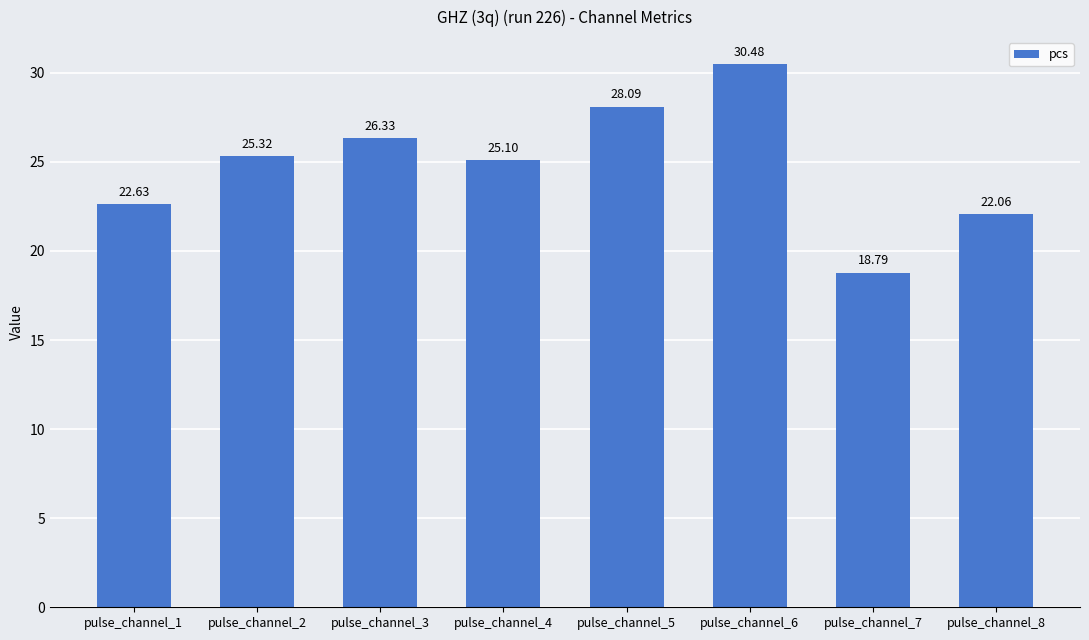

What is the value of the 2nd bar from the left?

25.3